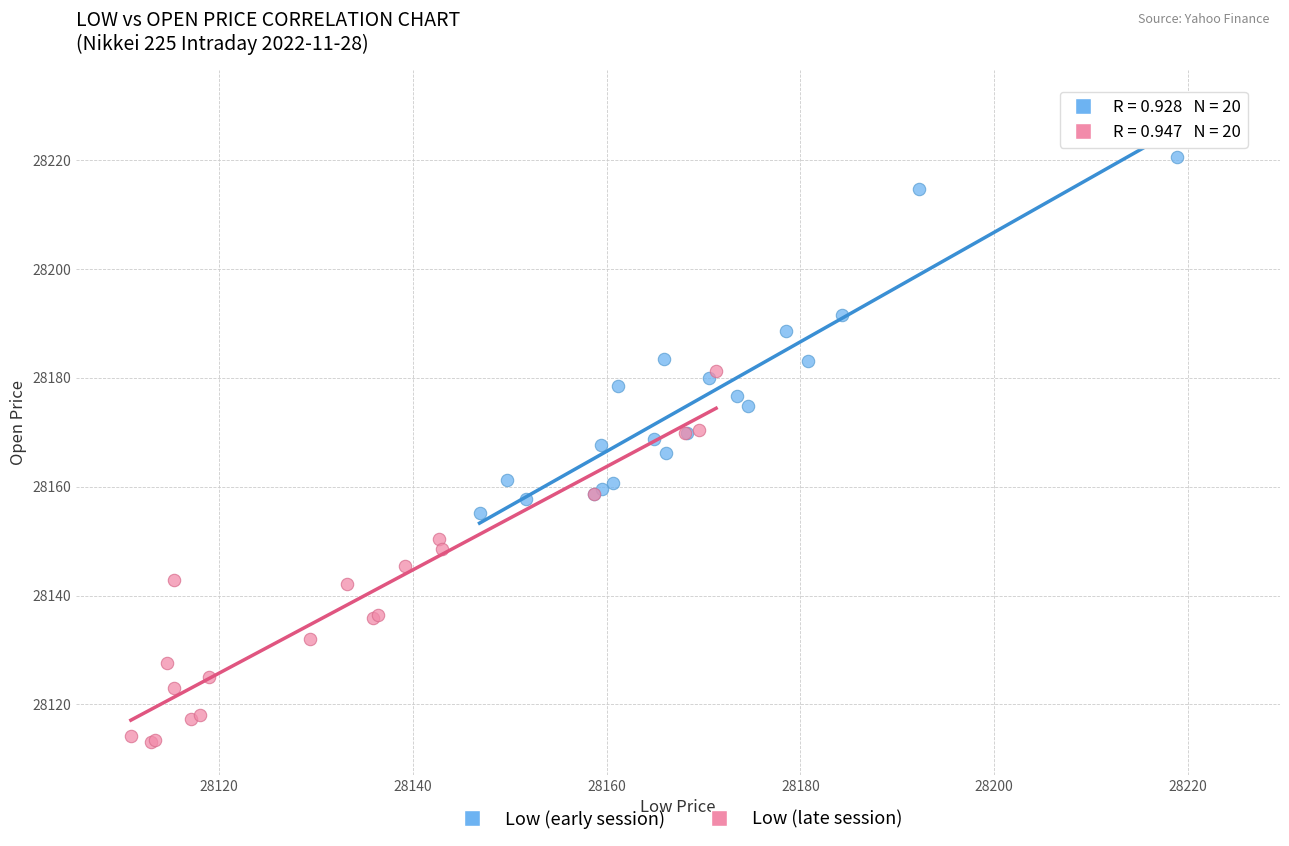

Which series reaches the maximum Y coordinate?

Low (early session)